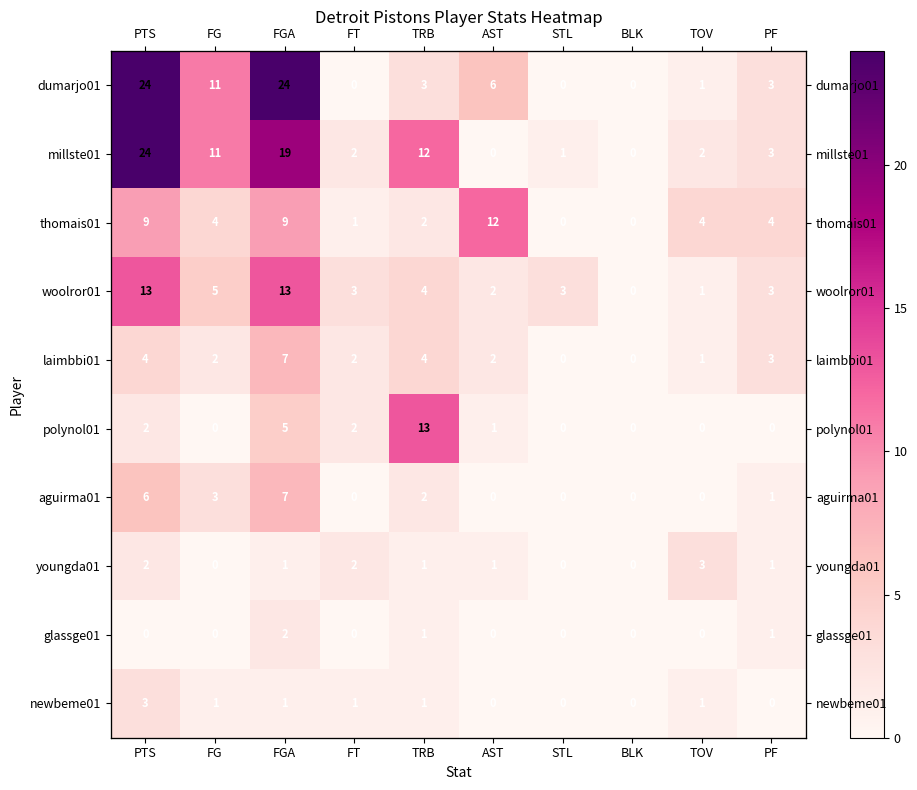

What is the difference between the maximum and minimum values in the millste01 series?

24